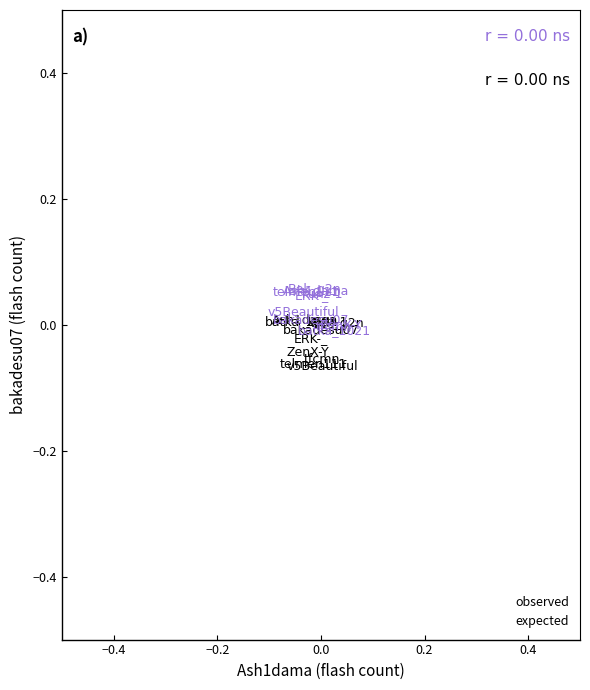

What are all the series names shown in the legend?

observed, expected